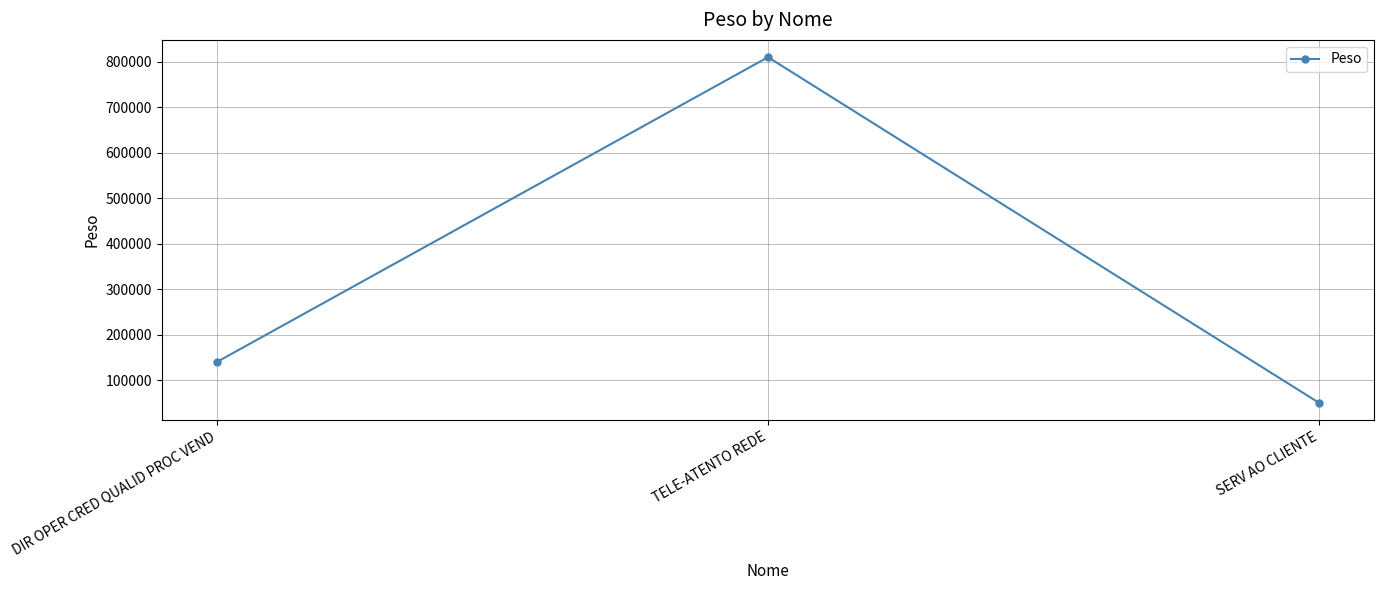

Reading right to left, transcribe all the data shown in this chart.

50000	810000	140000